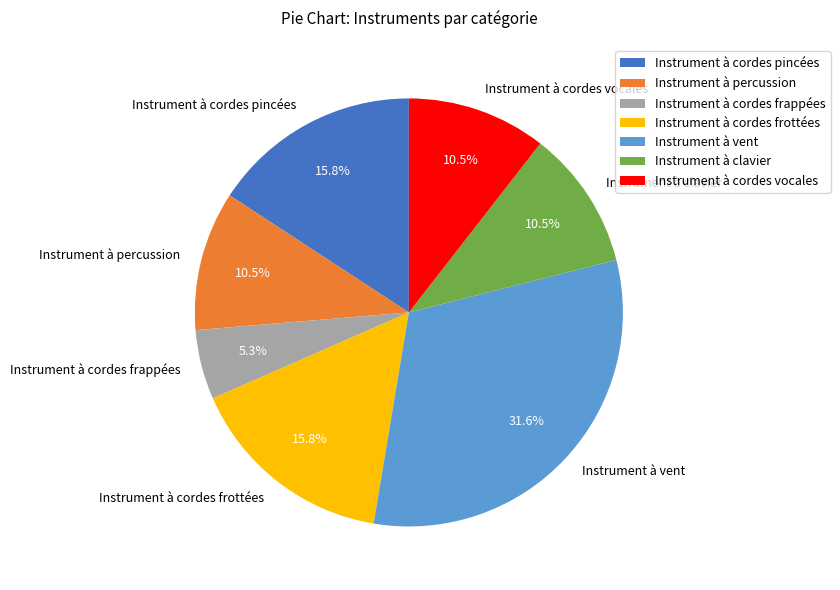

Which slice is the largest?

Instrument à vent